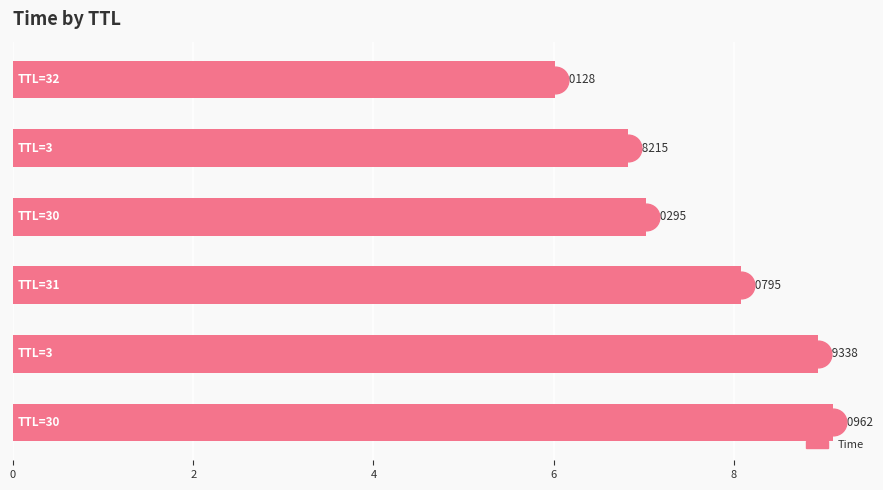

Count the number of categories in the chart.

6